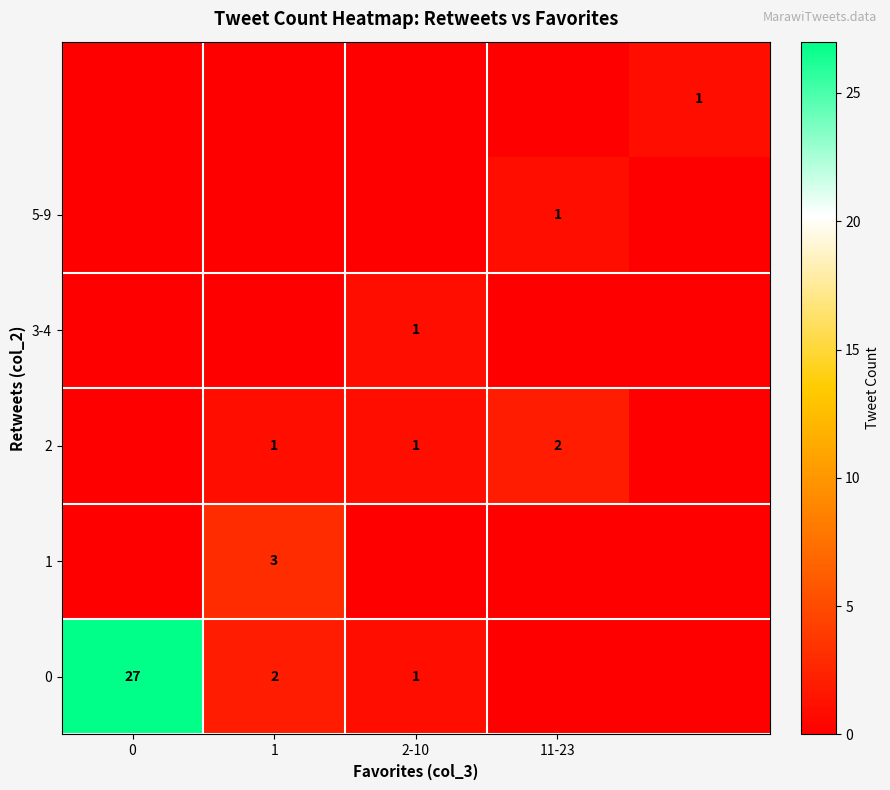

The value of 0 at 0 is 38. True or false?

False